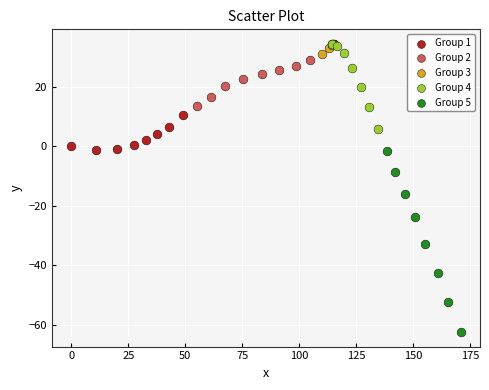

Which series contains the lowest Y value?

Group 5